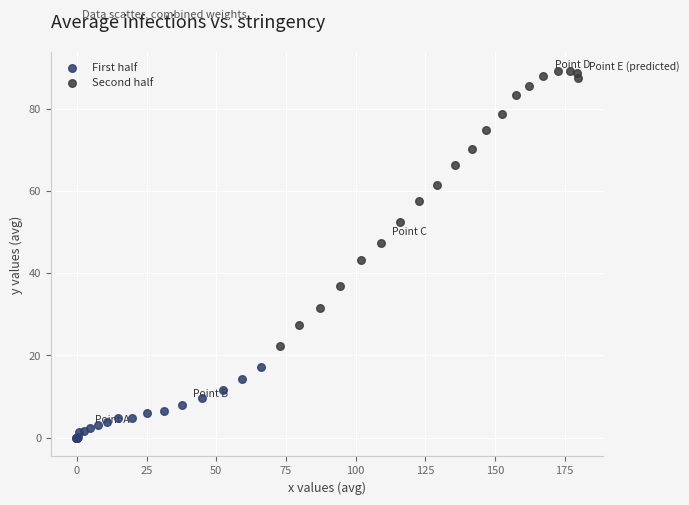

Which series has the largest Y range (max minus min)?

Second half